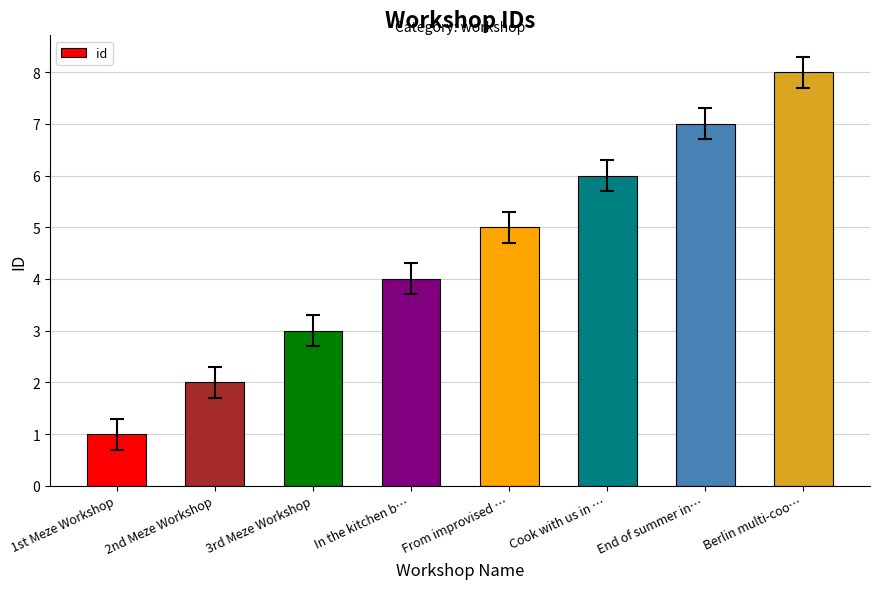

What is the sum of all values?

36